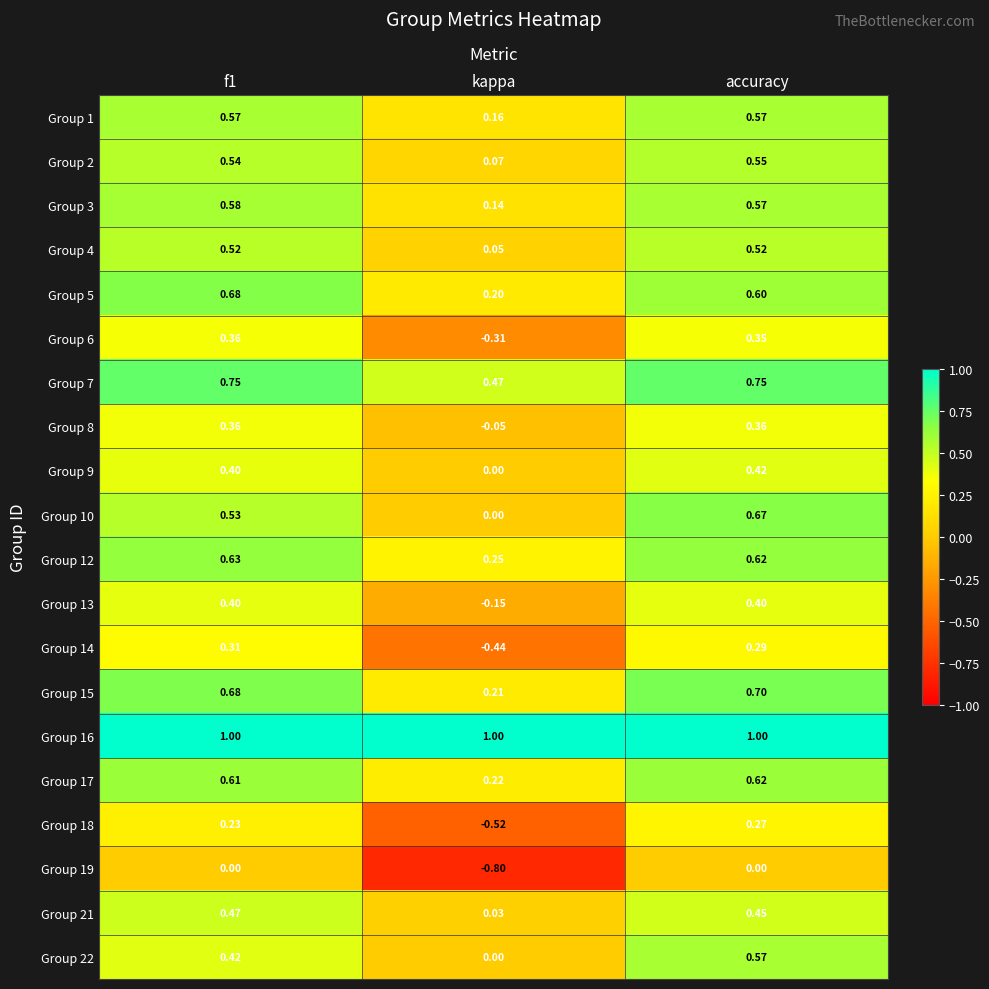

At which label is Group 21 closest to 0?

kappa